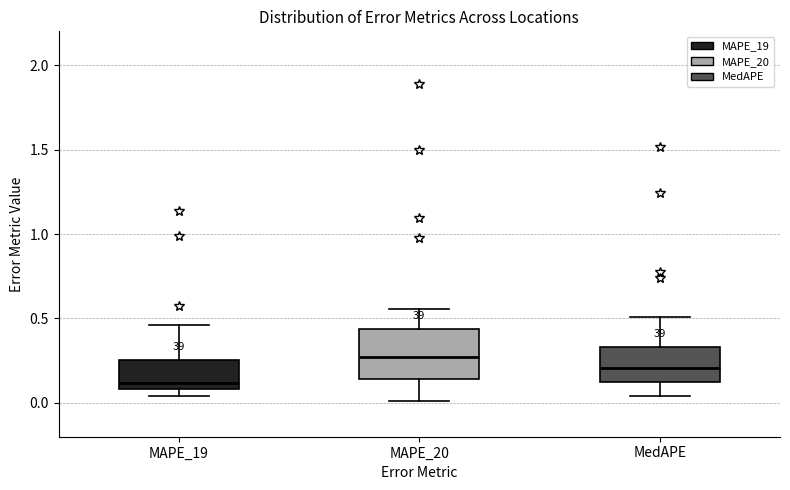

Reading left to right, read every box against the y-axis: the position of its median line, the range the box covers, and the ends of its whiskers. The values are not printed on the chart, so give them approximately, as read against the axis.

MAPE_19: median 0.10 (just above the box's lower edge), box 0.10 to 0.25, whiskers 0.05 to 0.45
MAPE_20: median 0.25, box 0.15 to 0.45, whiskers 0.00 to 0.55
MedAPE: median 0.20, box 0.10 to 0.35, whiskers 0.05 to 0.50